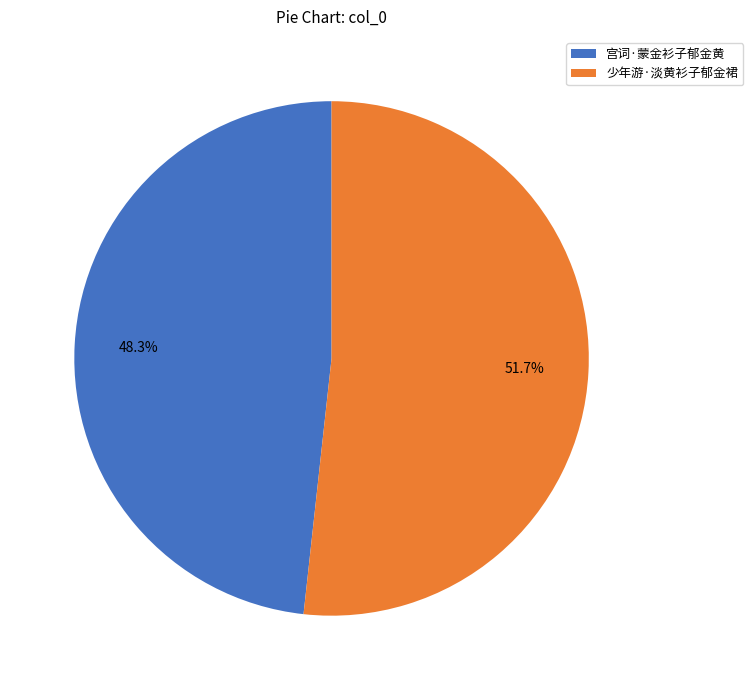

Combined, do 宫词·蒙金衫子郁金黄 and 少年游·淡黄衫子郁金裙 account for over 50%?

Yes